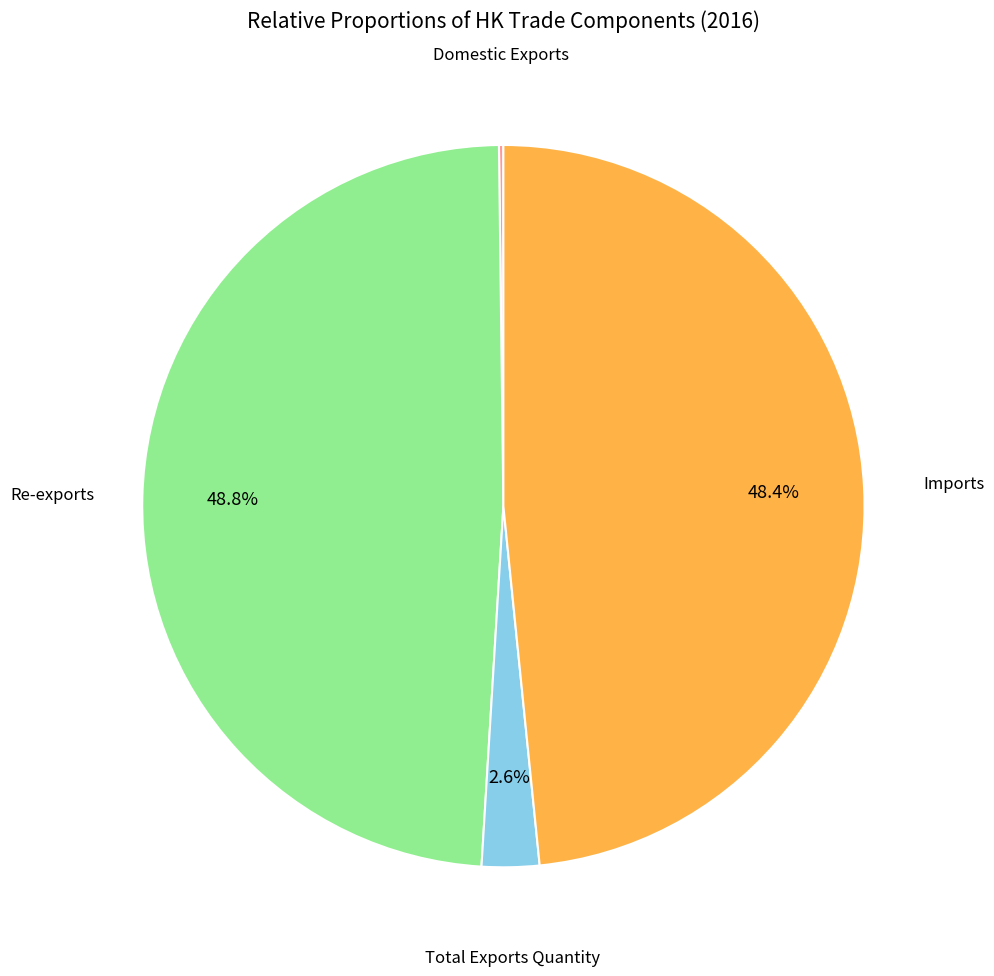

Is there any slice that represents more than half of the pie?

No